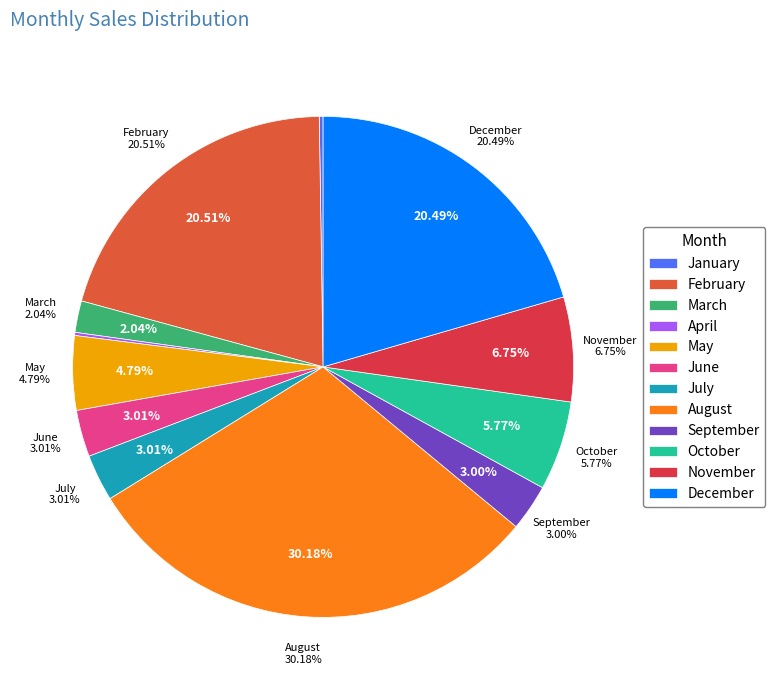

How much of the chart is everything except June?

97.0%